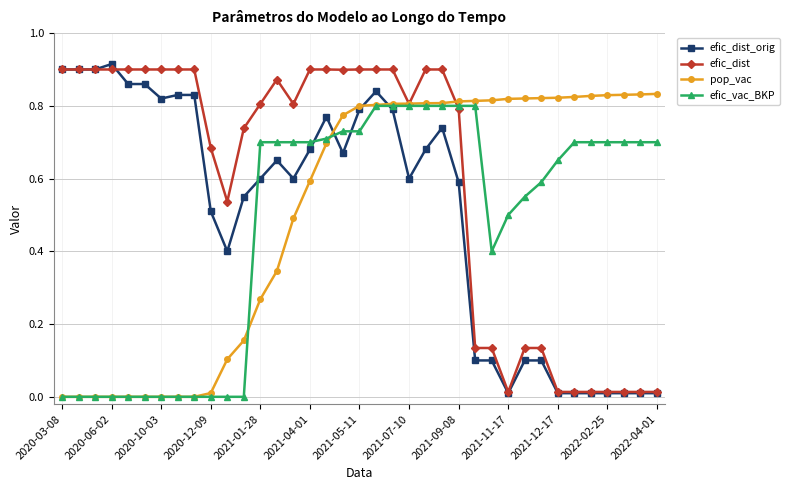

True or false: efic_dist_orig has more than 1 points higher than both neighbors.

True